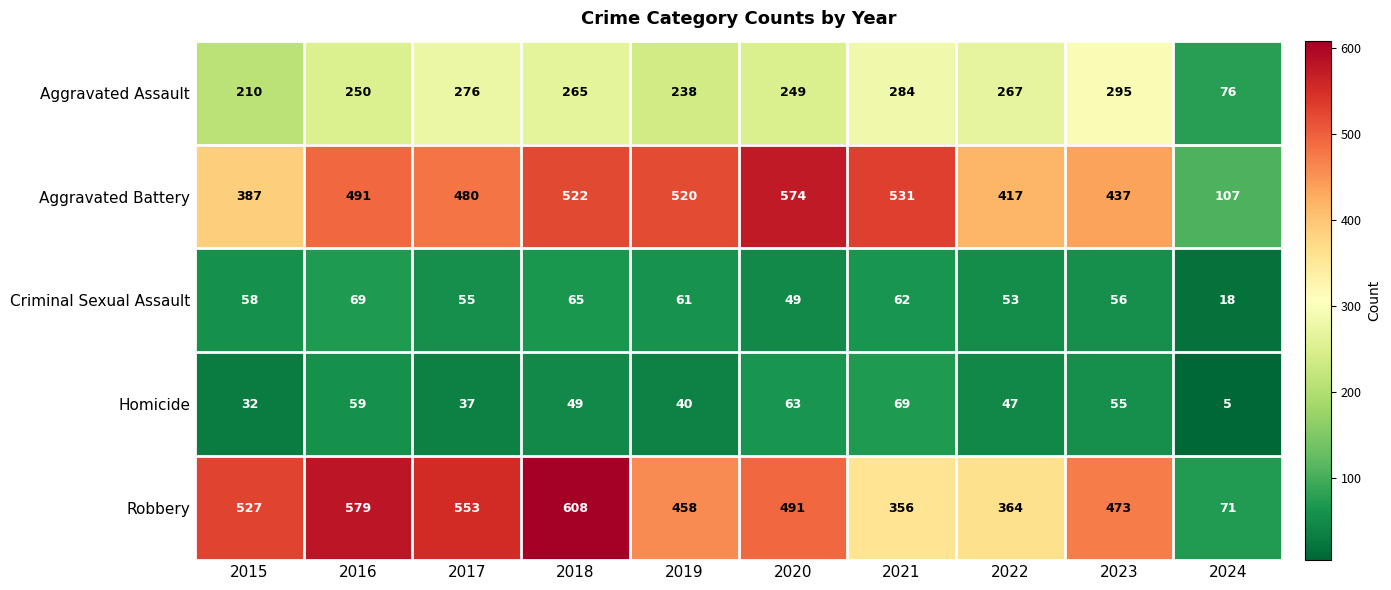

Rank the series at 2023 from lowest to highest value.

Homicide, Criminal Sexual Assault, Aggravated Assault, Aggravated Battery, Robbery